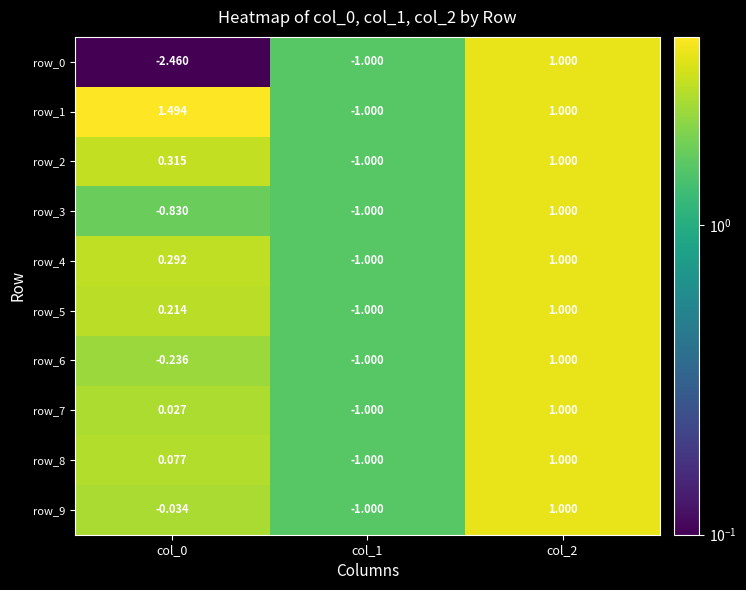

The row_0 series shows 0.1 at col_0. True or false?

False